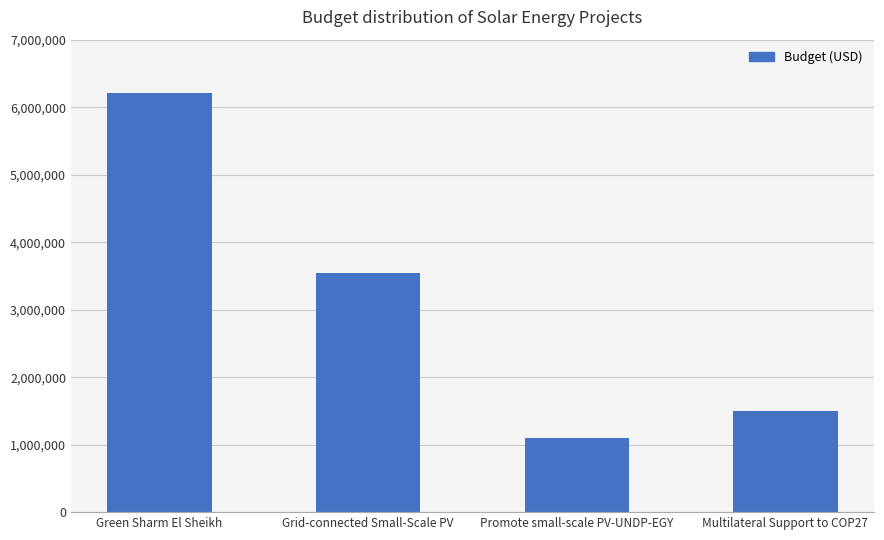

What is the minimum value shown in the chart?

1103288